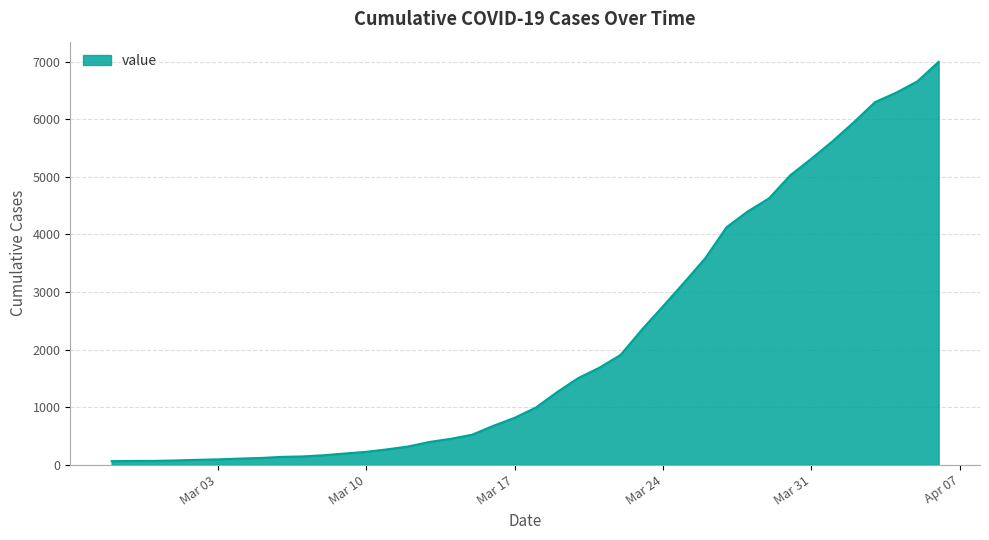

What is the greatest value displayed?

6995